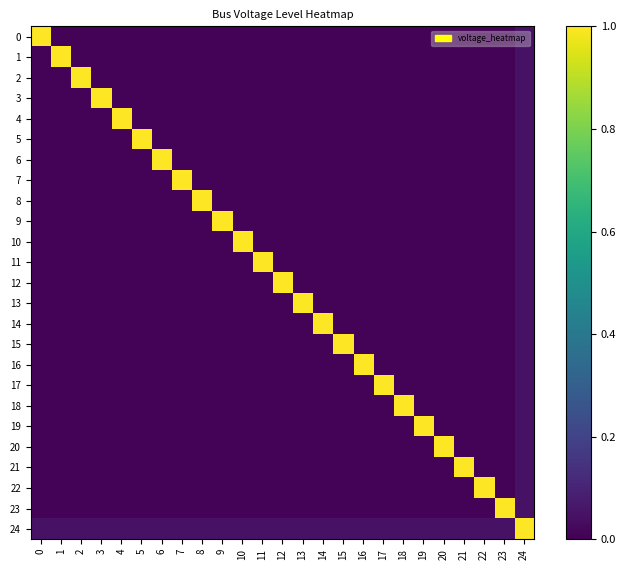

Reading left to right, list all the values displayed in this chart.

0: 0=1.0	1=0.0	2=0.0	3=0.0	4=0.0	5=0.0	6=0.0	7=0.0	8=0.0	9=0.0	10=0.0	11=0.0	12=0.0	13=0.0	14=0.0	15=0.0	16=0.0	17=0.0	18=0.0	19=0.0	20=0.0	21=0.0	22=0.0	23=0.0	24=0.1
1: 0=0.0	1=1.0	2=0.0	3=0.0	4=0.0	5=0.0	6=0.0	7=0.0	8=0.0	9=0.0	10=0.0	11=0.0	12=0.0	13=0.0	14=0.0	15=0.0	16=0.0	17=0.0	18=0.0	19=0.0	20=0.0	21=0.0	22=0.0	23=0.0	24=0.1
2: 0=0.0	1=0.0	2=1.0	3=0.0	4=0.0	5=0.0	6=0.0	7=0.0	8=0.0	9=0.0	10=0.0	11=0.0	12=0.0	13=0.0	14=0.0	15=0.0	16=0.0	17=0.0	18=0.0	19=0.0	20=0.0	21=0.0	22=0.0	23=0.0	24=0.1
3: 0=0.0	1=0.0	2=0.0	3=1.0	4=0.0	5=0.0	6=0.0	7=0.0	8=0.0	9=0.0	10=0.0	11=0.0	12=0.0	13=0.0	14=0.0	15=0.0	16=0.0	17=0.0	18=0.0	19=0.0	20=0.0	21=0.0	22=0.0	23=0.0	24=0.1
4: 0=0.0	1=0.0	2=0.0	3=0.0	4=1.0	5=0.0	6=0.0	7=0.0	8=0.0	9=0.0	10=0.0	11=0.0	12=0.0	13=0.0	14=0.0	15=0.0	16=0.0	17=0.0	18=0.0	19=0.0	20=0.0	21=0.0	22=0.0	23=0.0	24=0.1
5: 0=0.0	1=0.0	2=0.0	3=0.0	4=0.0	5=1.0	6=0.0	7=0.0	8=0.0	9=0.0	10=0.0	11=0.0	12=0.0	13=0.0	14=0.0	15=0.0	16=0.0	17=0.0	18=0.0	19=0.0	20=0.0	21=0.0	22=0.0	23=0.0	24=0.1
6: 0=0.0	1=0.0	2=0.0	3=0.0	4=0.0	5=0.0	6=1.0	7=0.0	8=0.0	9=0.0	10=0.0	11=0.0	12=0.0	13=0.0	14=0.0	15=0.0	16=0.0	17=0.0	18=0.0	19=0.0	20=0.0	21=0.0	22=0.0	23=0.0	24=0.1
7: 0=0.0	1=0.0	2=0.0	3=0.0	4=0.0	5=0.0	6=0.0	7=1.0	8=0.0	9=0.0	10=0.0	11=0.0	12=0.0	13=0.0	14=0.0	15=0.0	16=0.0	17=0.0	18=0.0	19=0.0	20=0.0	21=0.0	22=0.0	23=0.0	24=0.1
8: 0=0.0	1=0.0	2=0.0	3=0.0	4=0.0	5=0.0	6=0.0	7=0.0	8=1.0	9=0.0	10=0.0	11=0.0	12=0.0	13=0.0	14=0.0	15=0.0	16=0.0	17=0.0	18=0.0	19=0.0	20=0.0	21=0.0	22=0.0	23=0.0	24=0.1
9: 0=0.0	1=0.0	2=0.0	3=0.0	4=0.0	5=0.0	6=0.0	7=0.0	8=0.0	9=1.0	10=0.0	11=0.0	12=0.0	13=0.0	14=0.0	15=0.0	16=0.0	17=0.0	18=0.0	19=0.0	20=0.0	21=0.0	22=0.0	23=0.0	24=0.1
10: 0=0.0	1=0.0	2=0.0	3=0.0	4=0.0	5=0.0	6=0.0	7=0.0	8=0.0	9=0.0	10=1.0	11=0.0	12=0.0	13=0.0	14=0.0	15=0.0	16=0.0	17=0.0	18=0.0	19=0.0	20=0.0	21=0.0	22=0.0	23=0.0	24=0.1
11: 0=0.0	1=0.0	2=0.0	3=0.0	4=0.0	5=0.0	6=0.0	7=0.0	8=0.0	9=0.0	10=0.0	11=1.0	12=0.0	13=0.0	14=0.0	15=0.0	16=0.0	17=0.0	18=0.0	19=0.0	20=0.0	21=0.0	22=0.0	23=0.0	24=0.1
12: 0=0.0	1=0.0	2=0.0	3=0.0	4=0.0	5=0.0	6=0.0	7=0.0	8=0.0	9=0.0	10=0.0	11=0.0	12=1.0	13=0.0	14=0.0	15=0.0	16=0.0	17=0.0	18=0.0	19=0.0	20=0.0	21=0.0	22=0.0	23=0.0	24=0.1
13: 0=0.0	1=0.0	2=0.0	3=0.0	4=0.0	5=0.0	6=0.0	7=0.0	8=0.0	9=0.0	10=0.0	11=0.0	12=0.0	13=1.0	14=0.0	15=0.0	16=0.0	17=0.0	18=0.0	19=0.0	20=0.0	21=0.0	22=0.0	23=0.0	24=0.1
14: 0=0.0	1=0.0	2=0.0	3=0.0	4=0.0	5=0.0	6=0.0	7=0.0	8=0.0	9=0.0	10=0.0	11=0.0	12=0.0	13=0.0	14=1.0	15=0.0	16=0.0	17=0.0	18=0.0	19=0.0	20=0.0	21=0.0	22=0.0	23=0.0	24=0.1
15: 0=0.0	1=0.0	2=0.0	3=0.0	4=0.0	5=0.0	6=0.0	7=0.0	8=0.0	9=0.0	10=0.0	11=0.0	12=0.0	13=0.0	14=0.0	15=1.0	16=0.0	17=0.0	18=0.0	19=0.0	20=0.0	21=0.0	22=0.0	23=0.0	24=0.1
16: 0=0.0	1=0.0	2=0.0	3=0.0	4=0.0	5=0.0	6=0.0	7=0.0	8=0.0	9=0.0	10=0.0	11=0.0	12=0.0	13=0.0	14=0.0	15=0.0	16=1.0	17=0.0	18=0.0	19=0.0	20=0.0	21=0.0	22=0.0	23=0.0	24=0.1
17: 0=0.0	1=0.0	2=0.0	3=0.0	4=0.0	5=0.0	6=0.0	7=0.0	8=0.0	9=0.0	10=0.0	11=0.0	12=0.0	13=0.0	14=0.0	15=0.0	16=0.0	17=1.0	18=0.0	19=0.0	20=0.0	21=0.0	22=0.0	23=0.0	24=0.1
18: 0=0.0	1=0.0	2=0.0	3=0.0	4=0.0	5=0.0	6=0.0	7=0.0	8=0.0	9=0.0	10=0.0	11=0.0	12=0.0	13=0.0	14=0.0	15=0.0	16=0.0	17=0.0	18=1.0	19=0.0	20=0.0	21=0.0	22=0.0	23=0.0	24=0.1
19: 0=0.0	1=0.0	2=0.0	3=0.0	4=0.0	5=0.0	6=0.0	7=0.0	8=0.0	9=0.0	10=0.0	11=0.0	12=0.0	13=0.0	14=0.0	15=0.0	16=0.0	17=0.0	18=0.0	19=1.0	20=0.0	21=0.0	22=0.0	23=0.0	24=0.1
20: 0=0.0	1=0.0	2=0.0	3=0.0	4=0.0	5=0.0	6=0.0	7=0.0	8=0.0	9=0.0	10=0.0	11=0.0	12=0.0	13=0.0	14=0.0	15=0.0	16=0.0	17=0.0	18=0.0	19=0.0	20=1.0	21=0.0	22=0.0	23=0.0	24=0.1
21: 0=0.0	1=0.0	2=0.0	3=0.0	4=0.0	5=0.0	6=0.0	7=0.0	8=0.0	9=0.0	10=0.0	11=0.0	12=0.0	13=0.0	14=0.0	15=0.0	16=0.0	17=0.0	18=0.0	19=0.0	20=0.0	21=1.0	22=0.0	23=0.0	24=0.1
22: 0=0.0	1=0.0	2=0.0	3=0.0	4=0.0	5=0.0	6=0.0	7=0.0	8=0.0	9=0.0	10=0.0	11=0.0	12=0.0	13=0.0	14=0.0	15=0.0	16=0.0	17=0.0	18=0.0	19=0.0	20=0.0	21=0.0	22=1.0	23=0.0	24=0.1
23: 0=0.0	1=0.0	2=0.0	3=0.0	4=0.0	5=0.0	6=0.0	7=0.0	8=0.0	9=0.0	10=0.0	11=0.0	12=0.0	13=0.0	14=0.0	15=0.0	16=0.0	17=0.0	18=0.0	19=0.0	20=0.0	21=0.0	22=0.0	23=1.0	24=0.1
24: 0=0.1	1=0.1	2=0.1	3=0.1	4=0.1	5=0.1	6=0.1	7=0.1	8=0.1	9=0.1	10=0.1	11=0.1	12=0.1	13=0.1	14=0.1	15=0.1	16=0.1	17=0.1	18=0.1	19=0.1	20=0.1	21=0.1	22=0.1	23=0.1	24=1.0